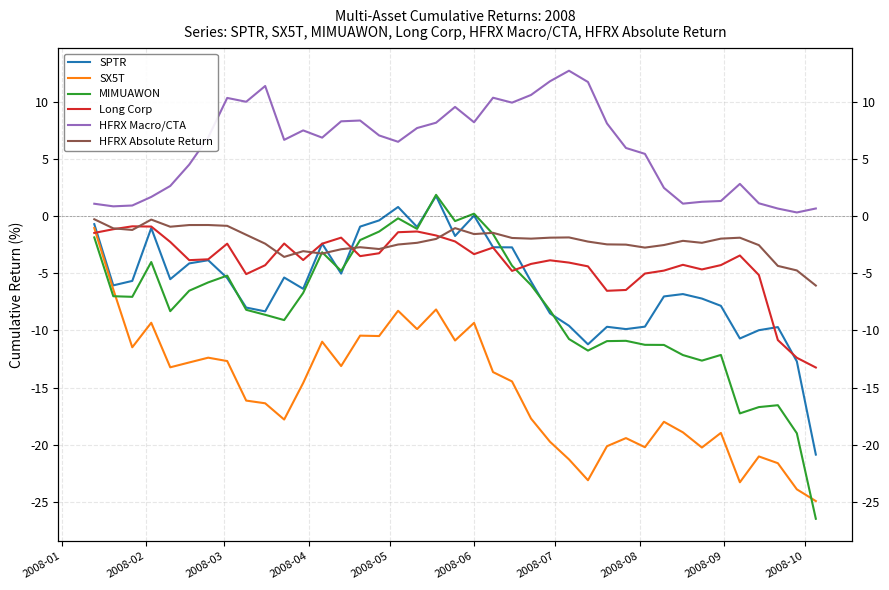

True or false: SX5T has a value of -8.6 at 11.

False